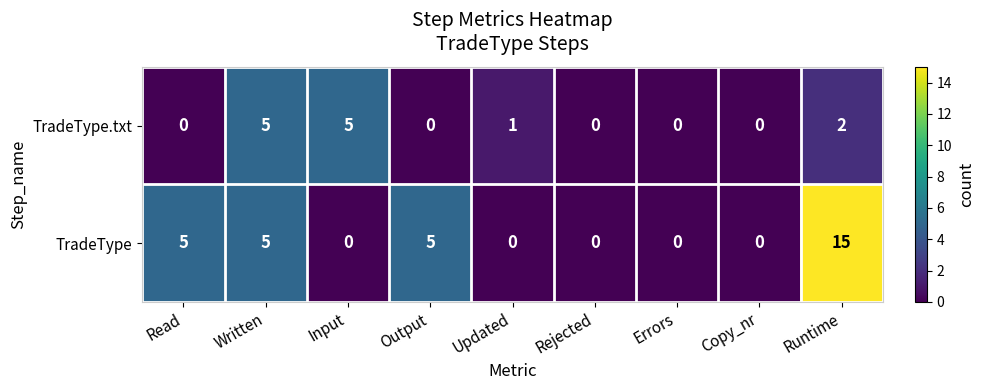

What is the total value across all series at Runtime?

17